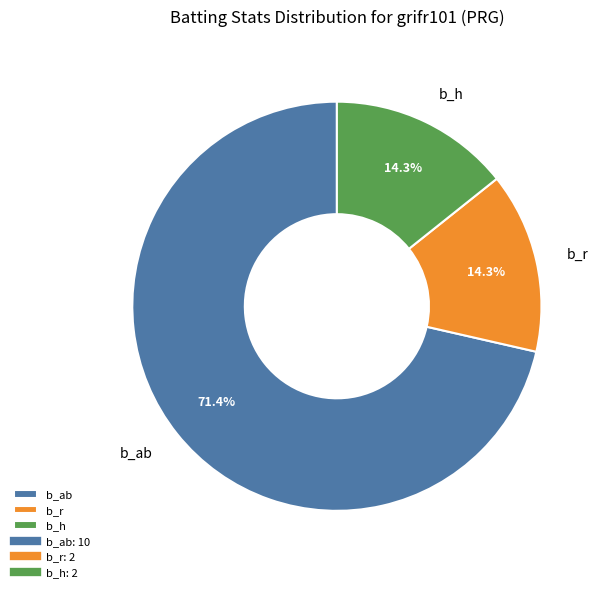

To the nearest percent, what is the average slice percentage?

33%